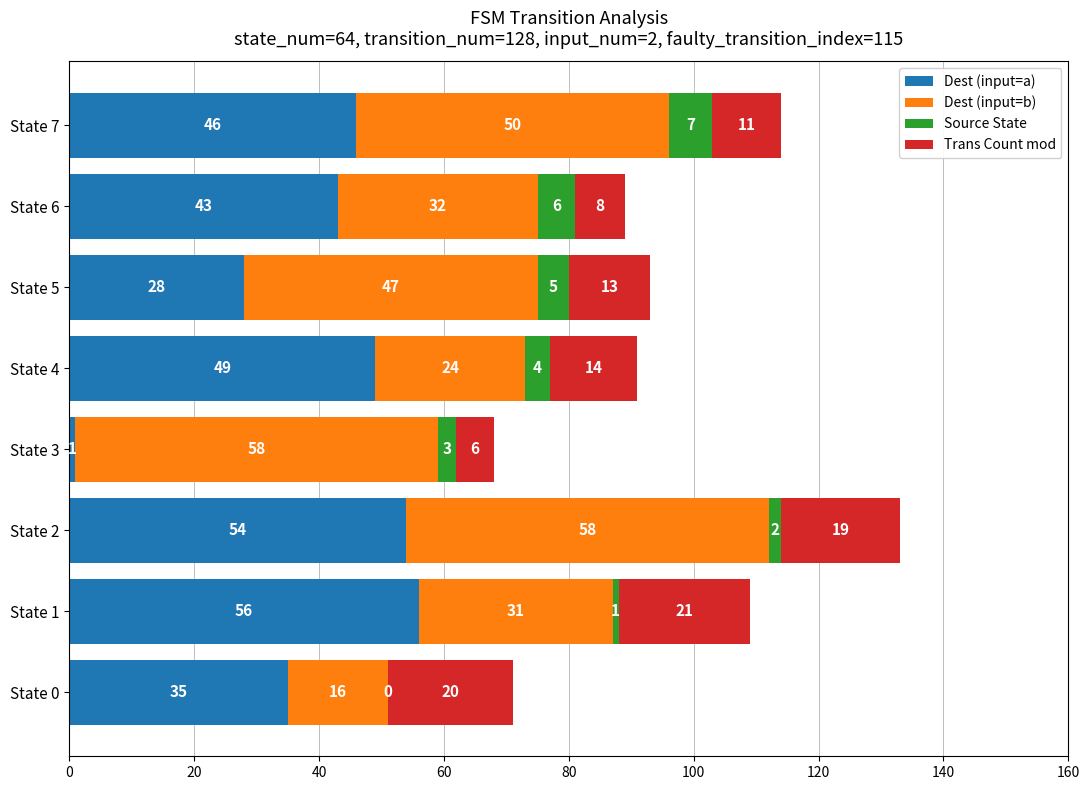

What is the highest value of the Dest (input=a) series?

56